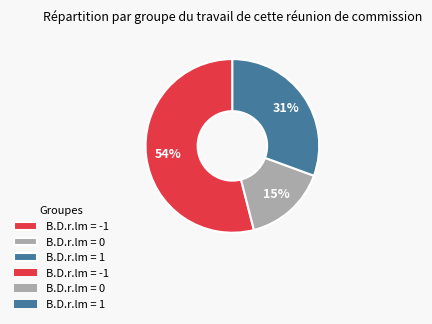

How many segments does this pie chart have?

3